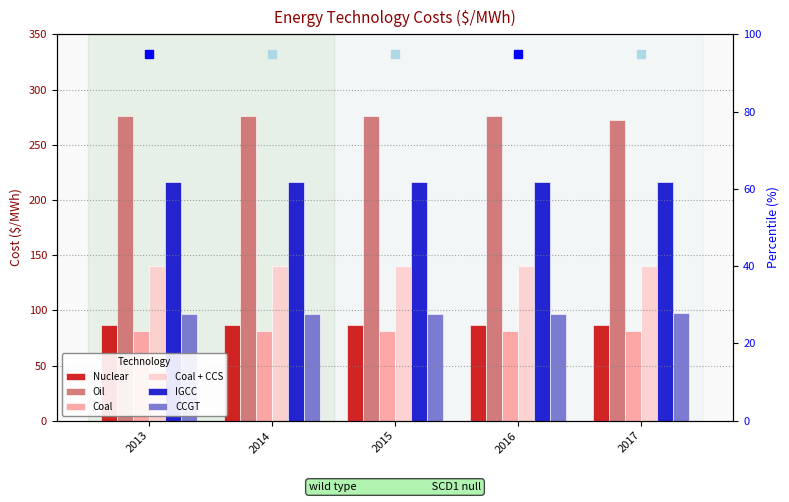

Which series changed the most between 2014 and 2015?

Nuclear